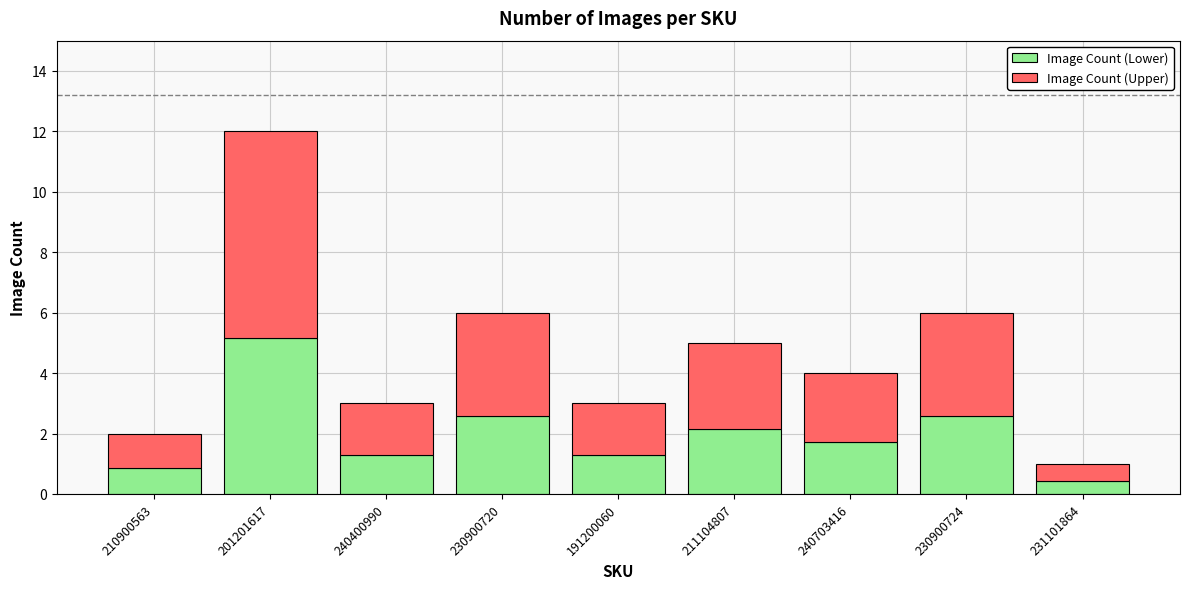

What is the approximate value of Image Count (Lower) at 240703416?

1.7